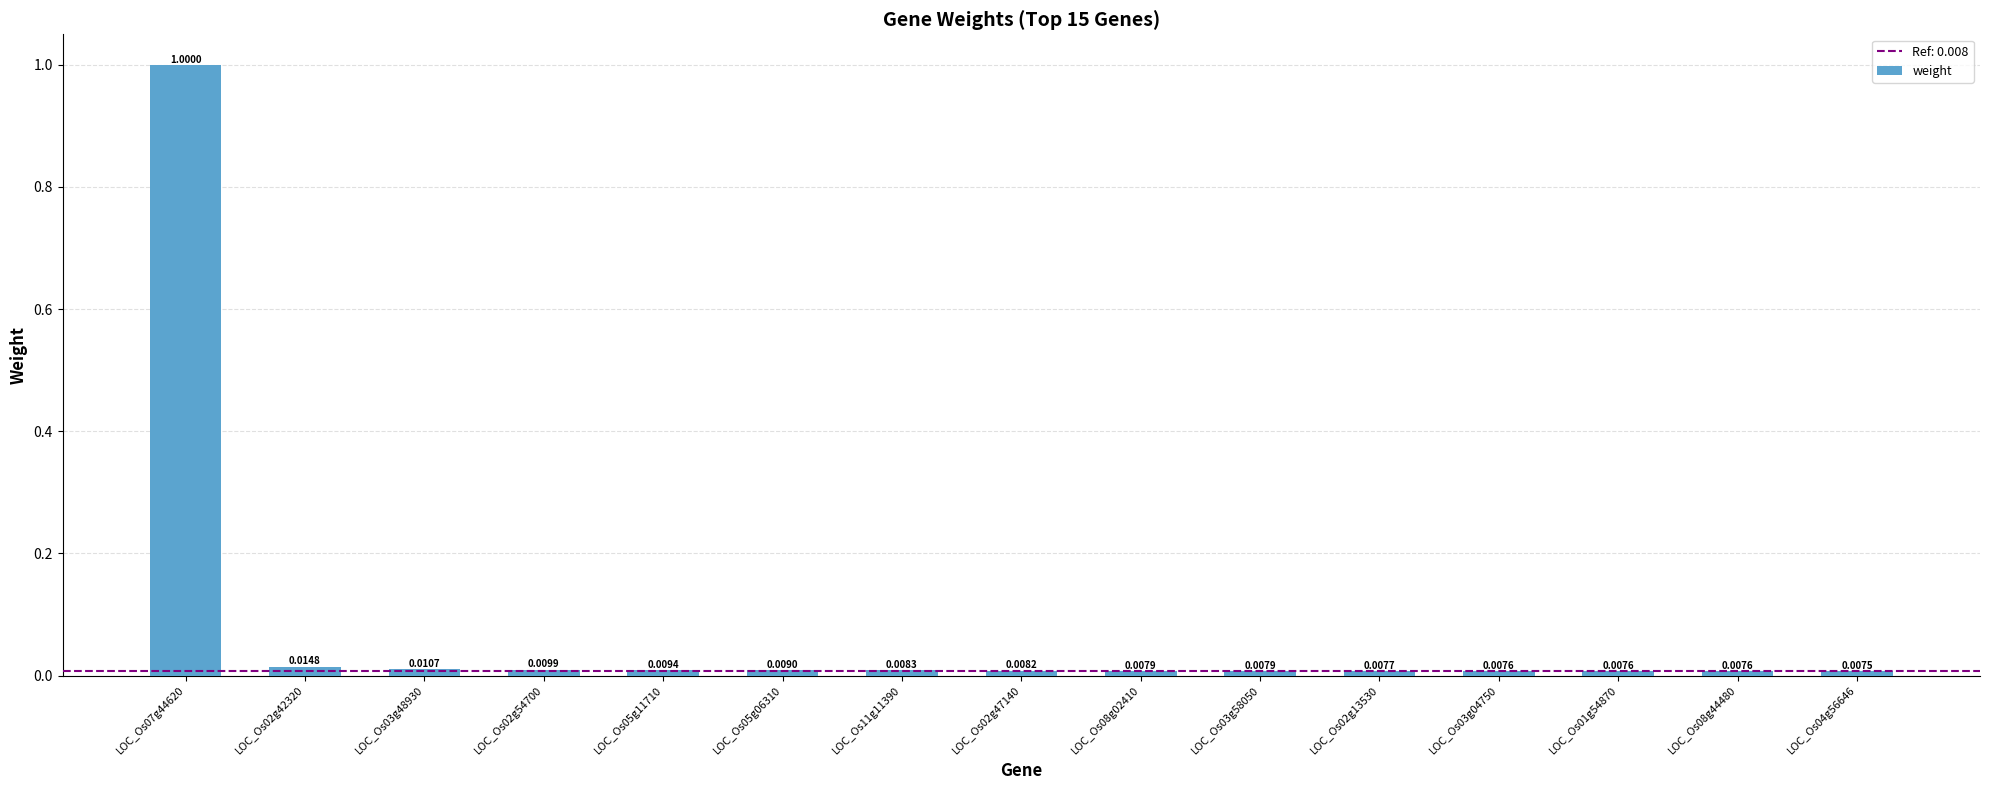

What is the label of the 14th bar from the right?

LOC_Os02g42320